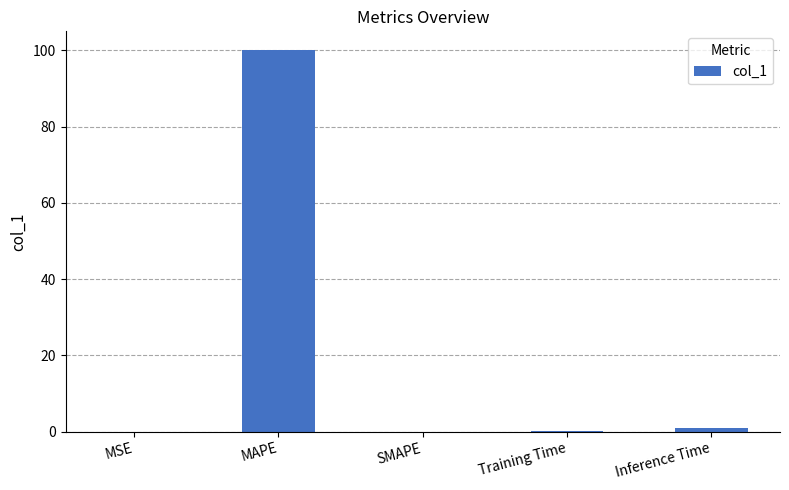

Is it true that the value at MAPE is 100.0?

True